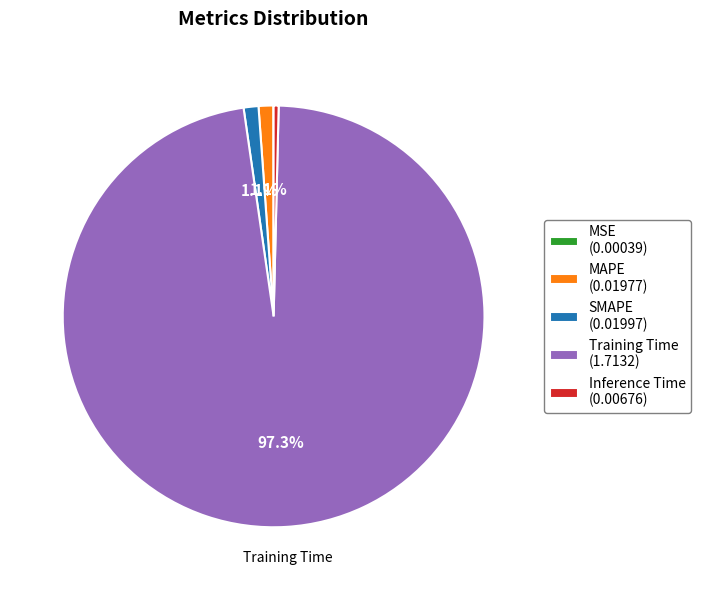

Is there any slice that represents more than half of the pie?

Yes